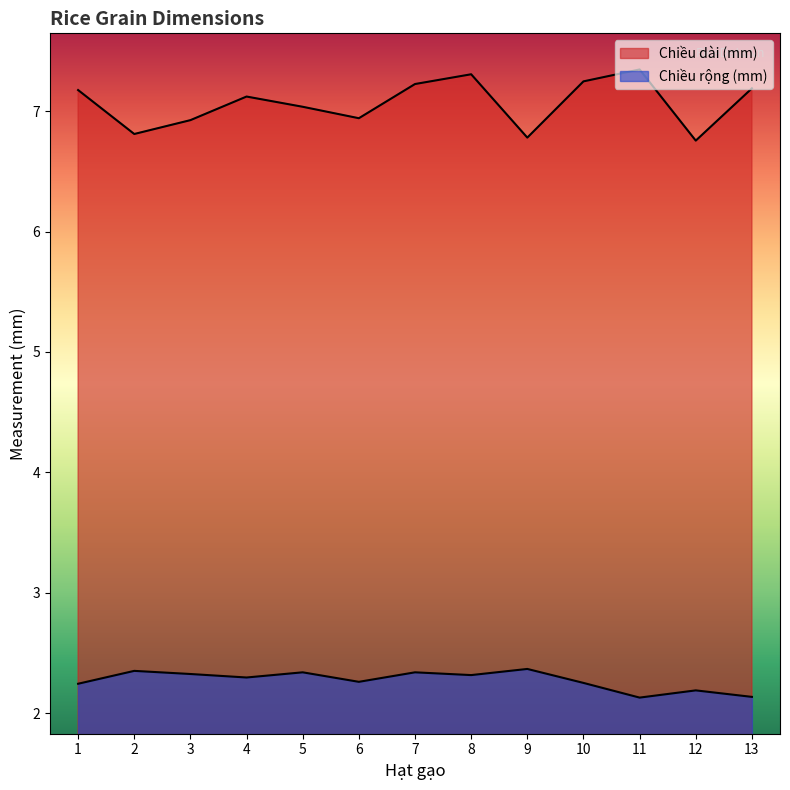

At how many categories does at least one series exceed 6?

13